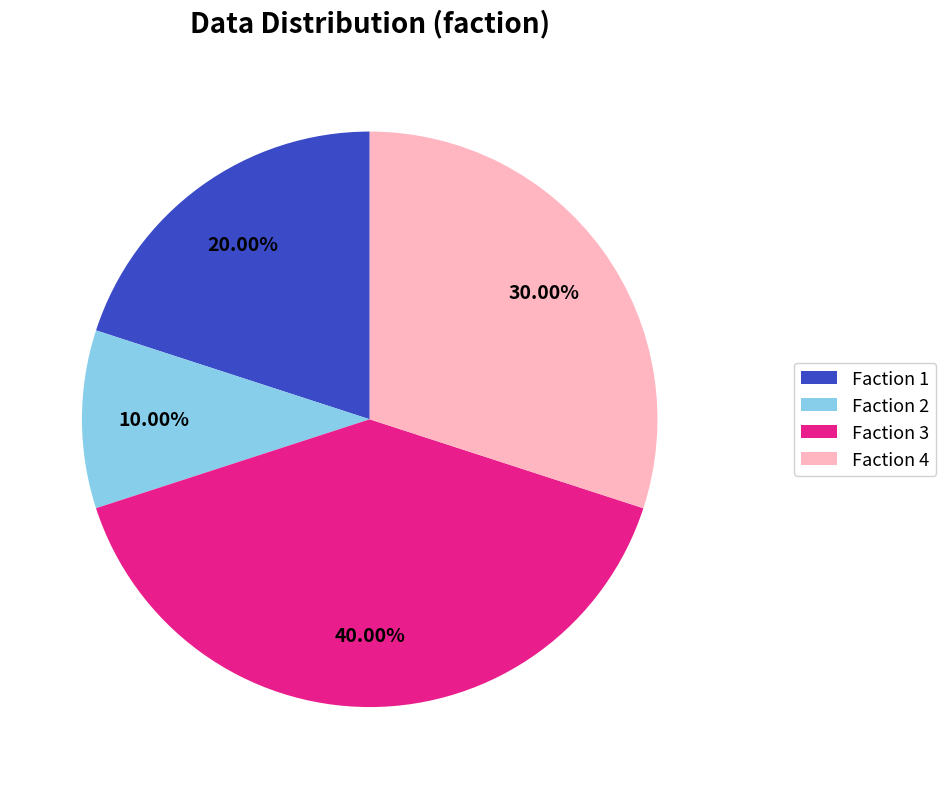

Which category has the smallest portion of the pie?

Faction 2